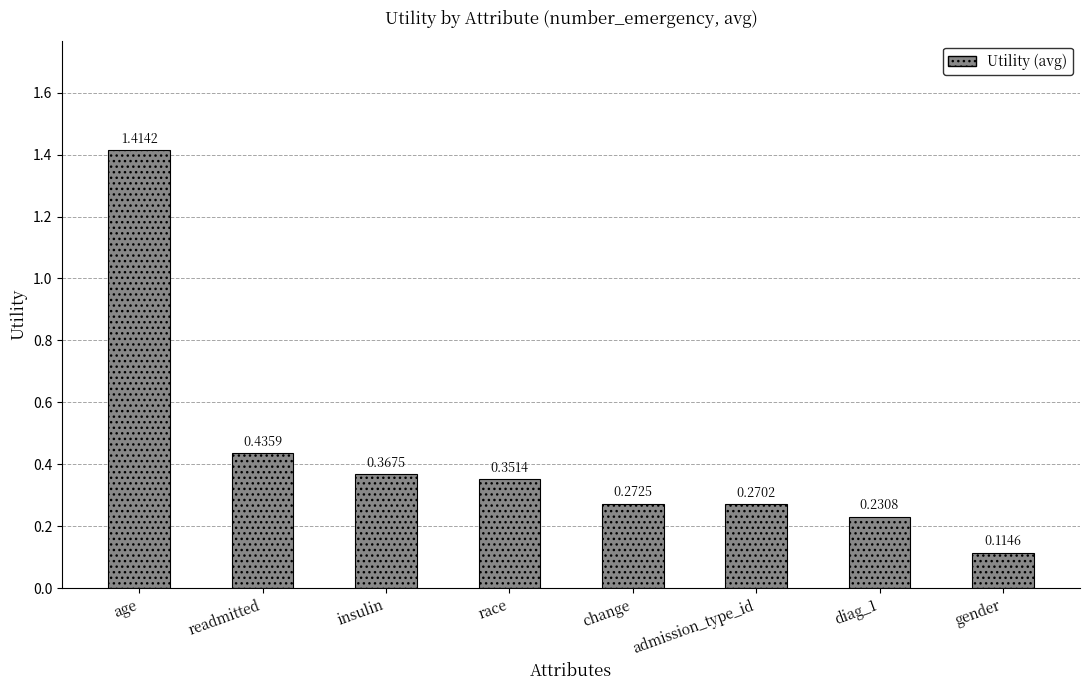

The chart shows a value of 0.2 at race. True or false?

False